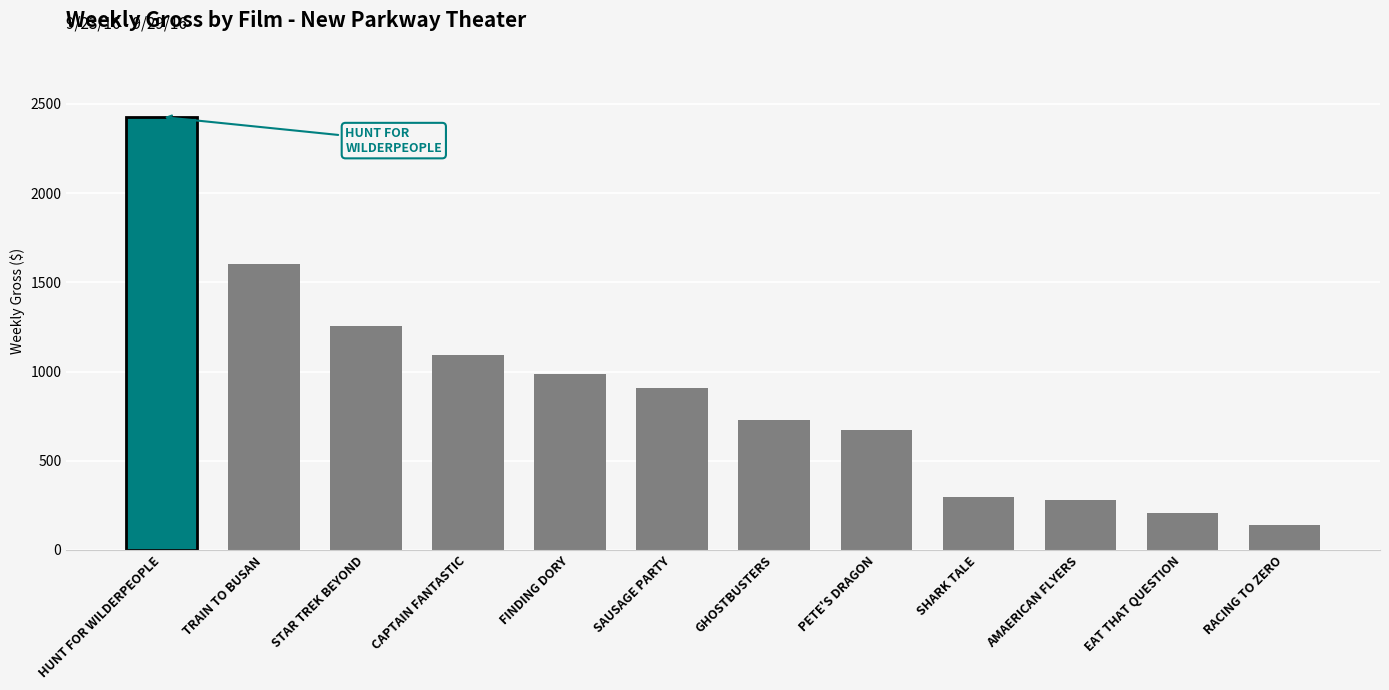

What is the average value?

883.1